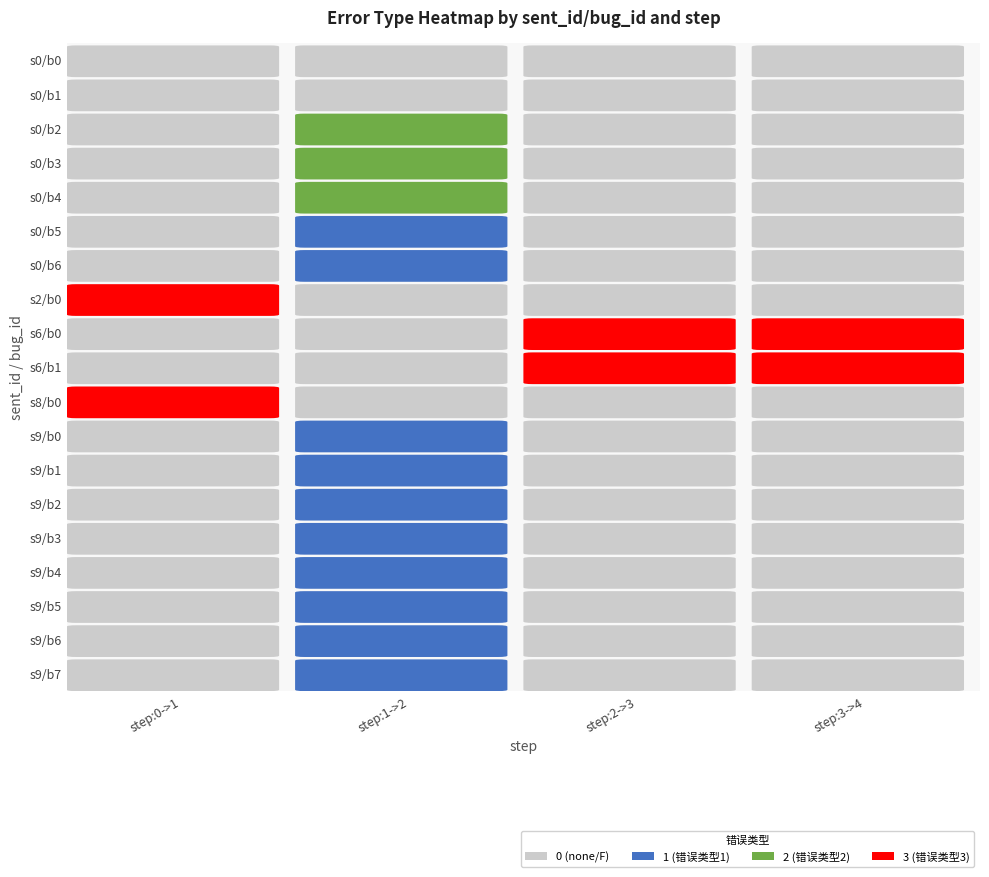

Which series changed the most between 0 and 3?

bug_id=0,sent_id=2